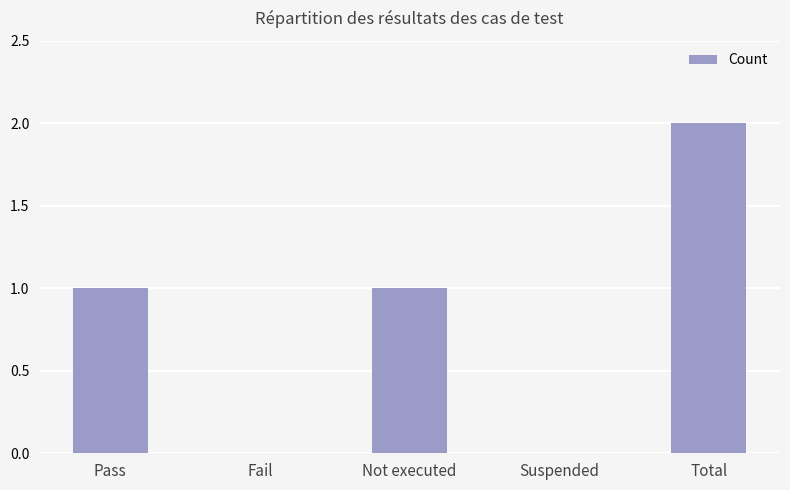

How many data points does each series have?

5